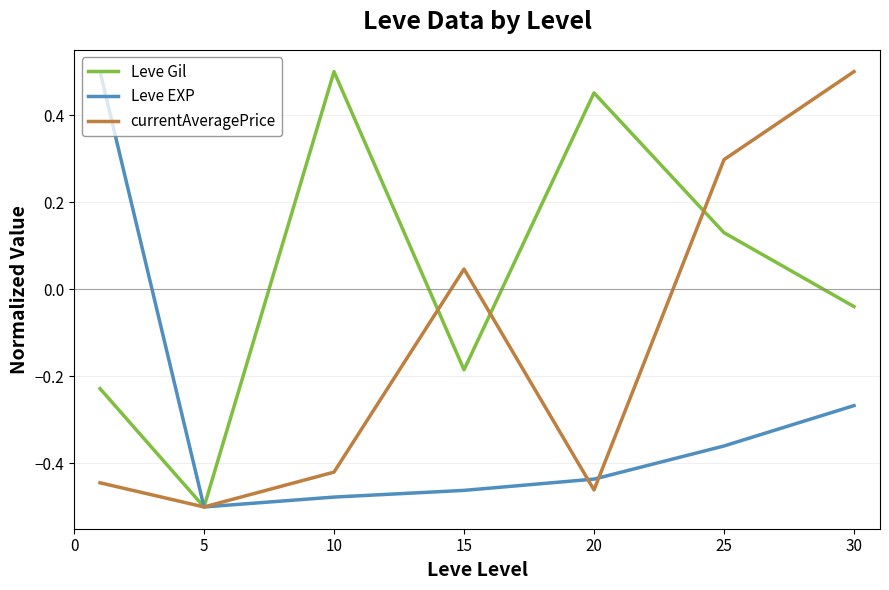

Does the chart display data point markers on the line(s)?

No